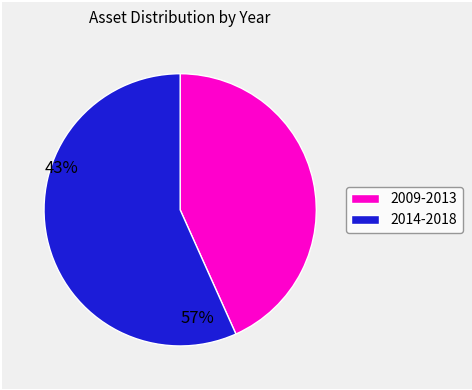

Count the number of slices in the pie.

2